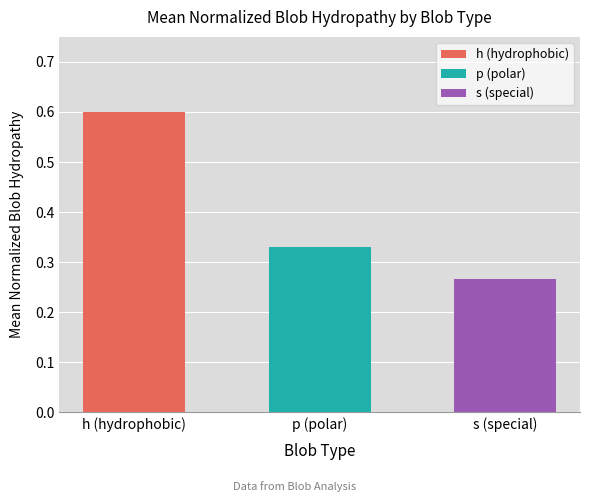

List the labels in order of value, smallest first.

s (special), p (polar), h (hydrophobic)